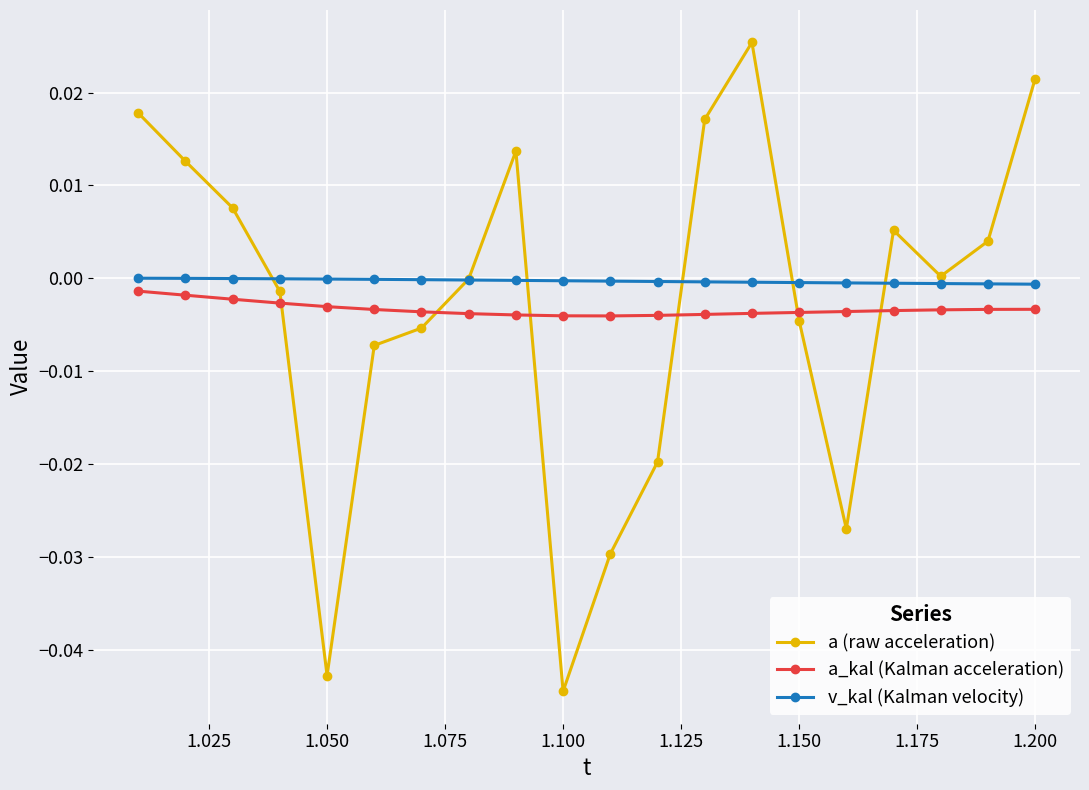

Which series has the largest range (max minus min)?

a (raw acceleration)